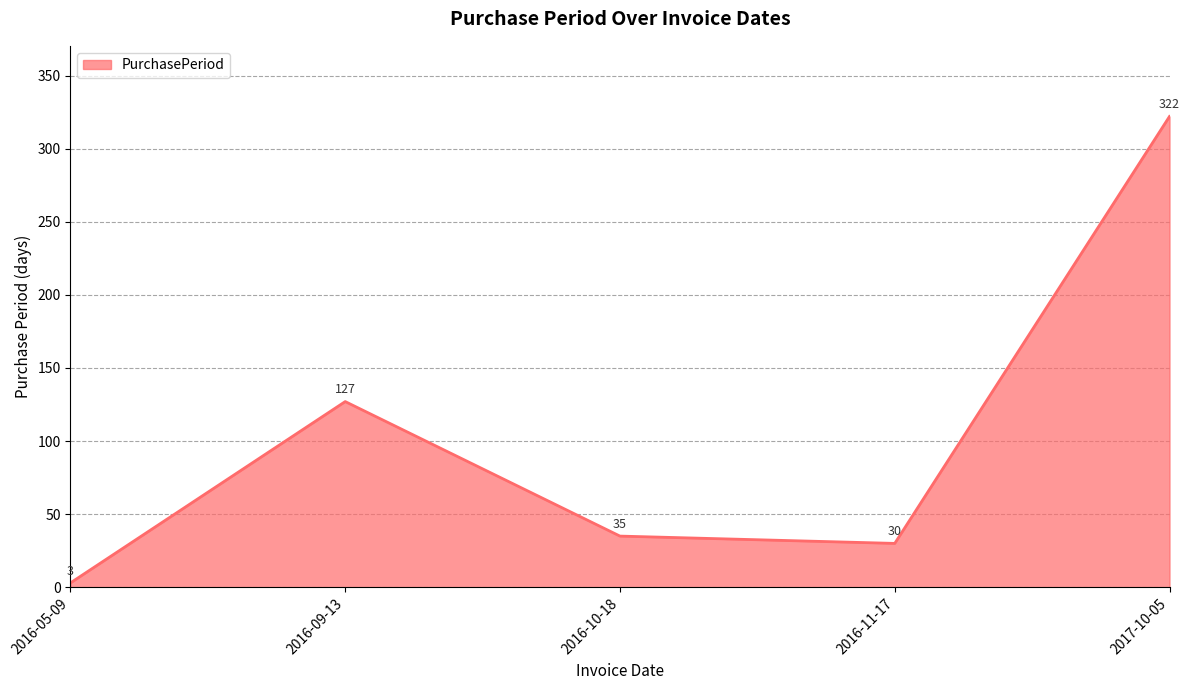

What position from the right is 2017-10-05?

1